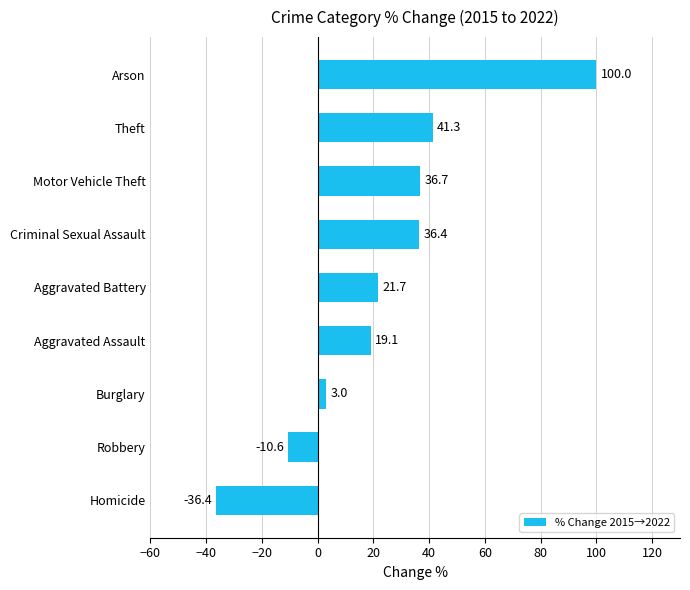

Does the chart contain stacked bars?

No